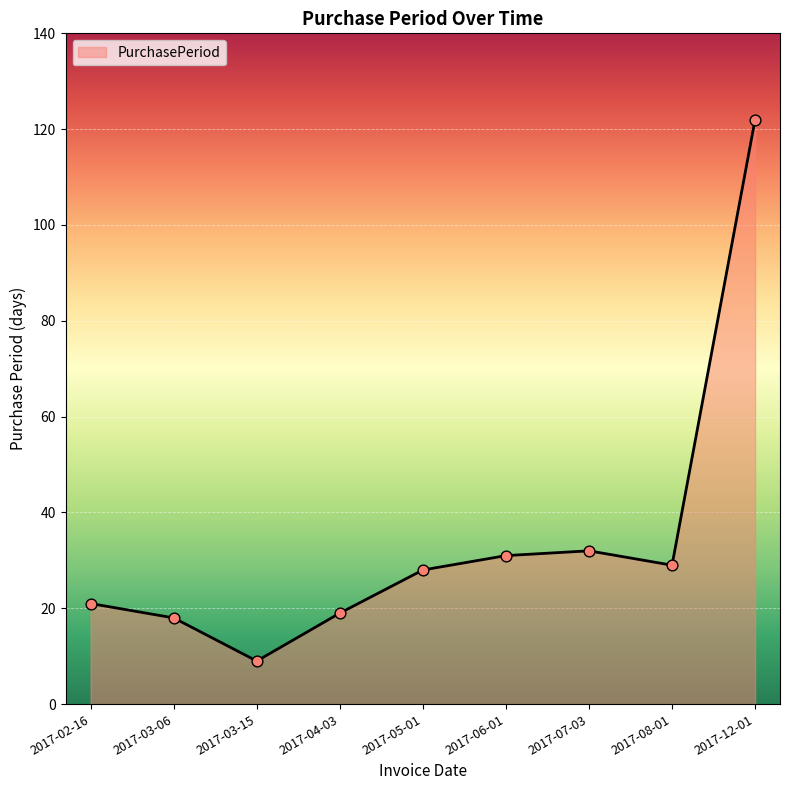

Which has a higher value, 2017-02-16 or 2017-03-15?

2017-02-16